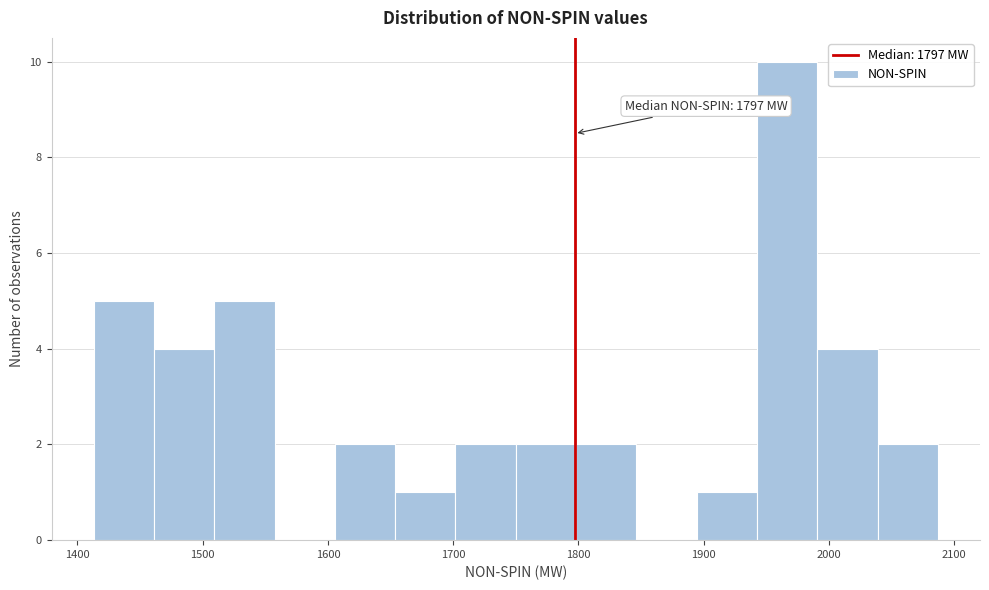

Over which range of the x-axis is the bar tallest?

1940 to 1990